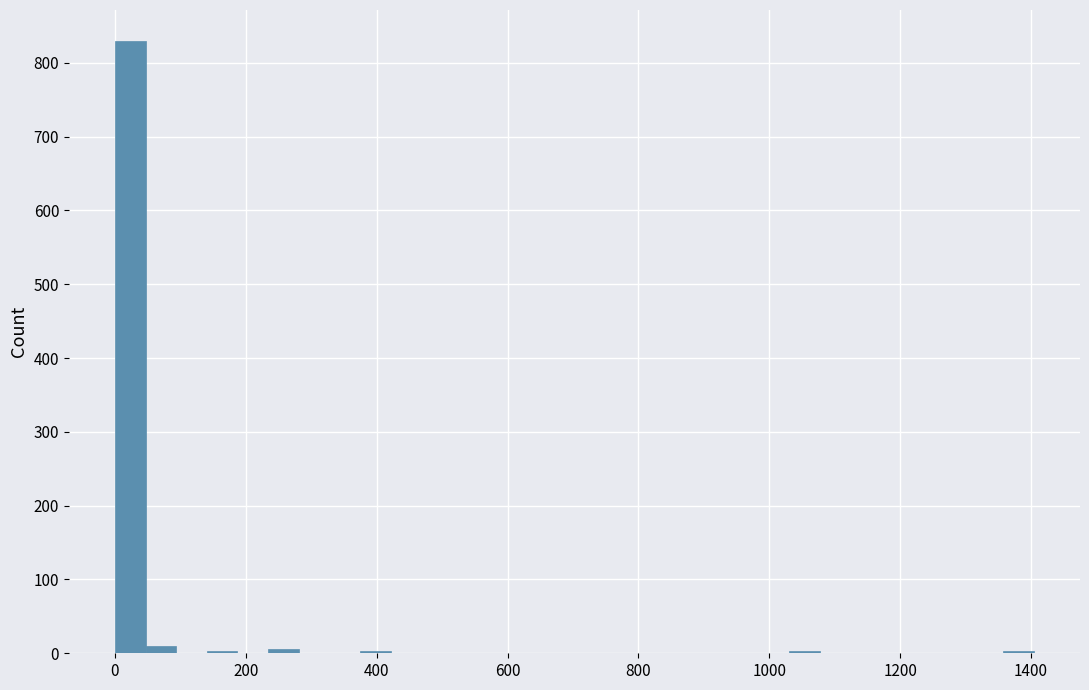

Read against the x-axis, roughly where is the centre of the tallest bar?

20